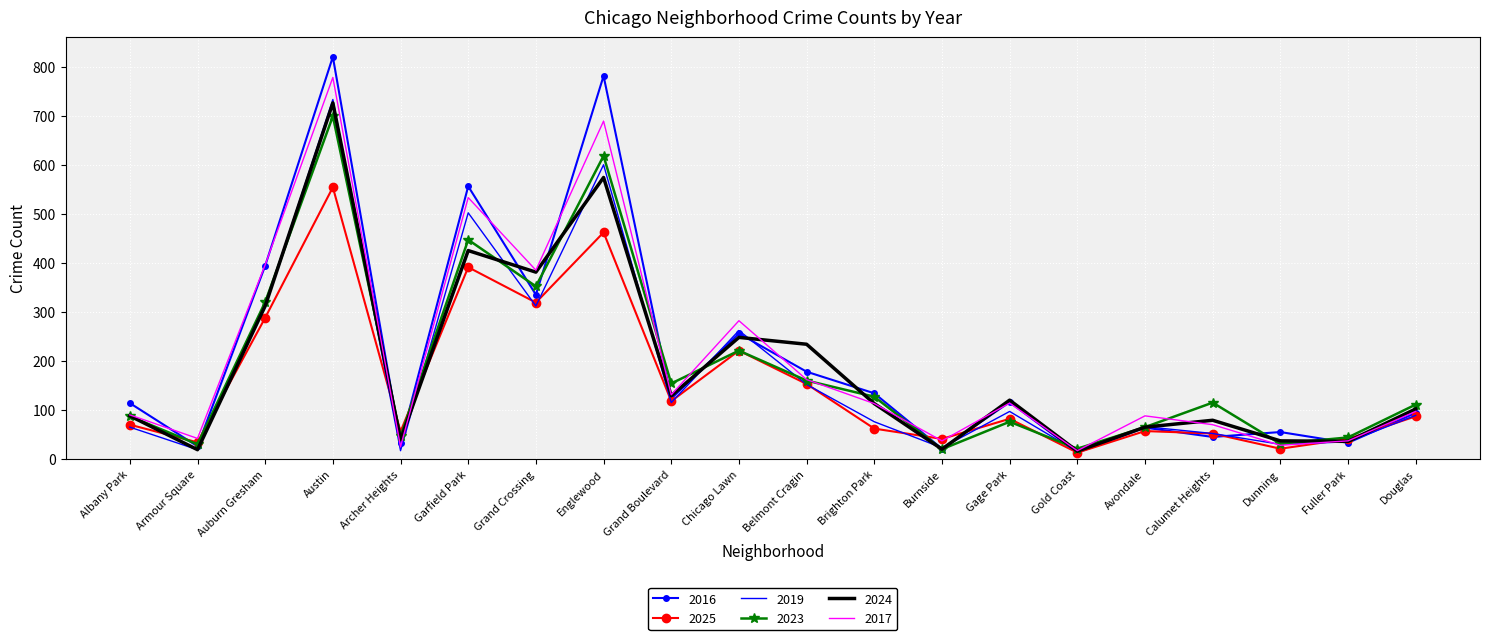

After their last crossing, which series has the higher values: 2017 or 2019?

2017